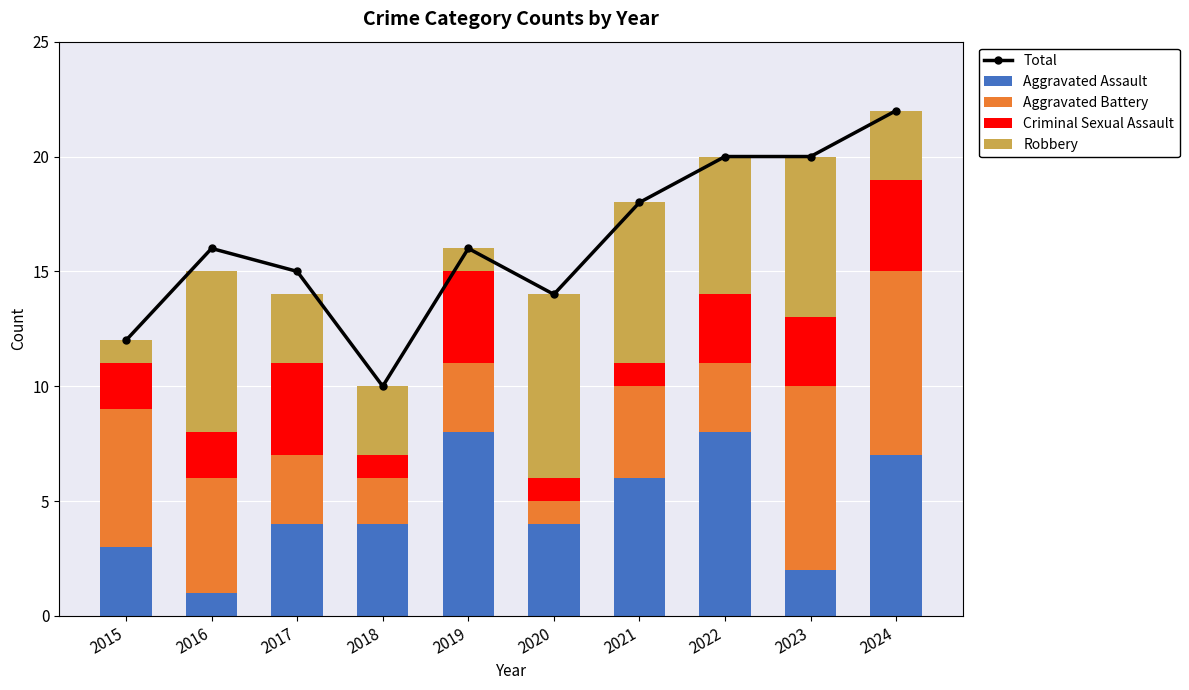

How many Robbery values are between 3 and 7?

7